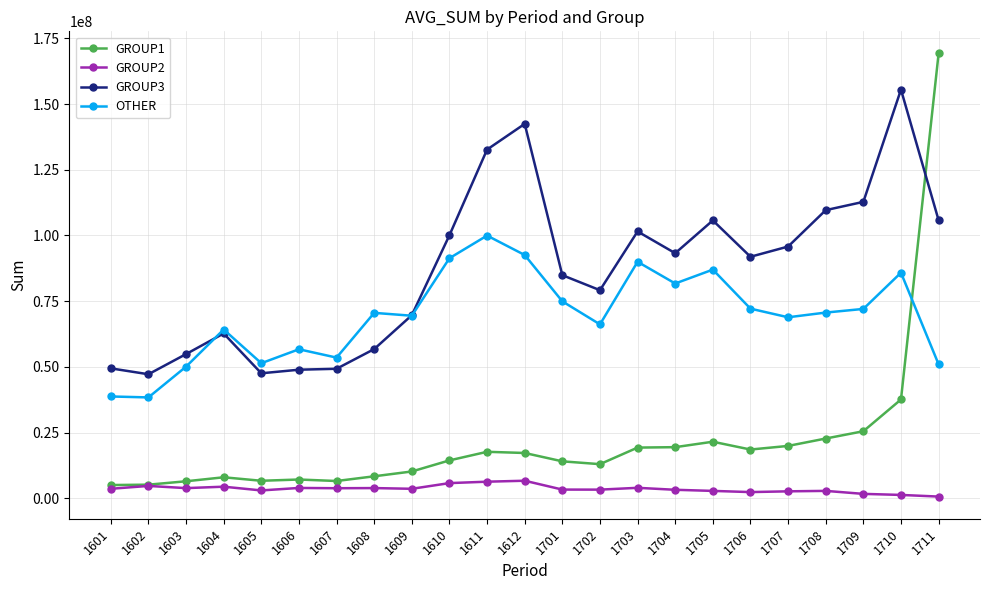

The GROUP3 series shows 136860207.4 at 1704. True or false?

False